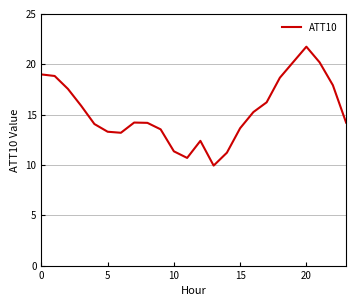

What is the minimum value shown in the chart?

9.9